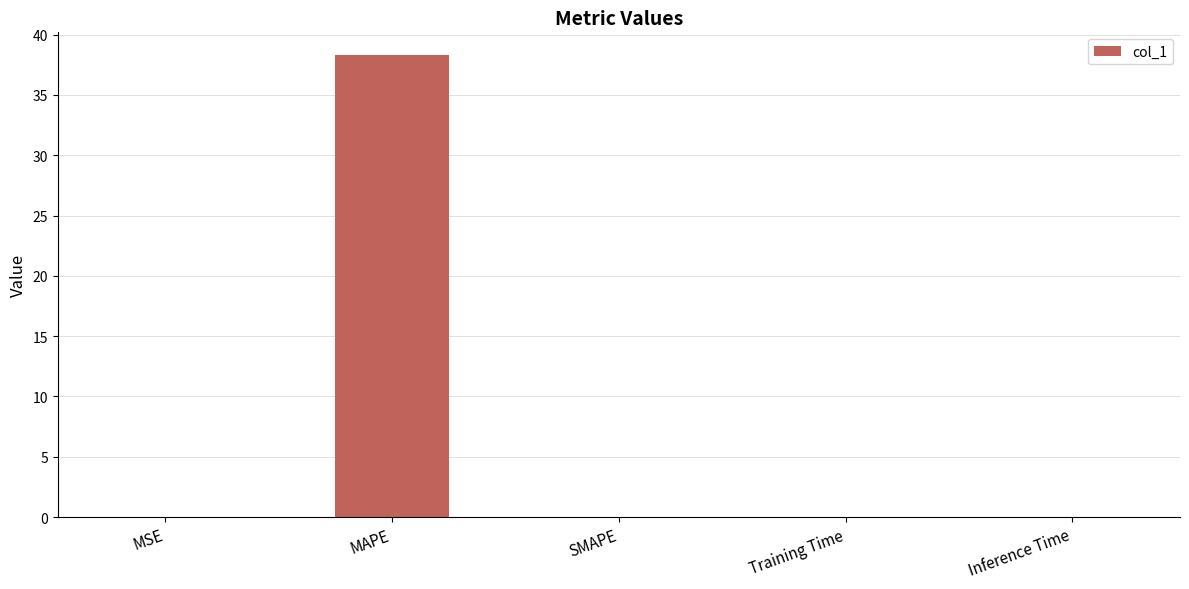

What is the maximum value shown in the chart?

38.3